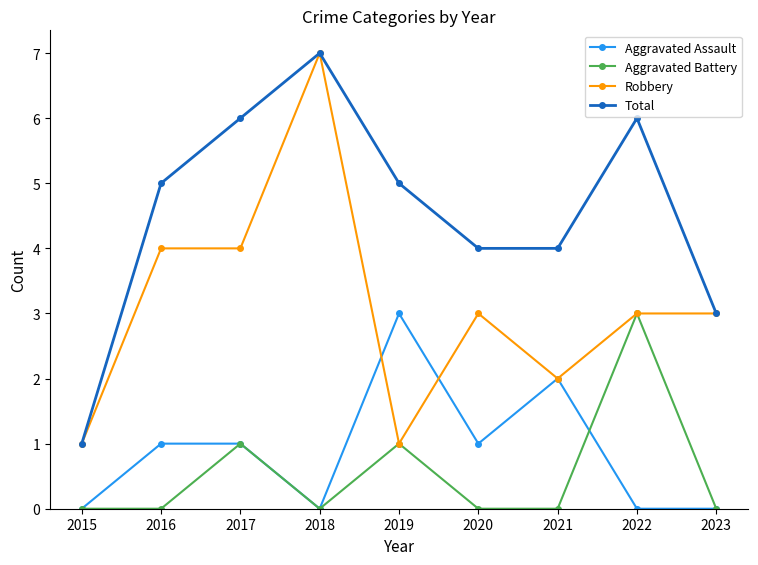

The Aggravated Battery series shows 1 at 2023. True or false?

False